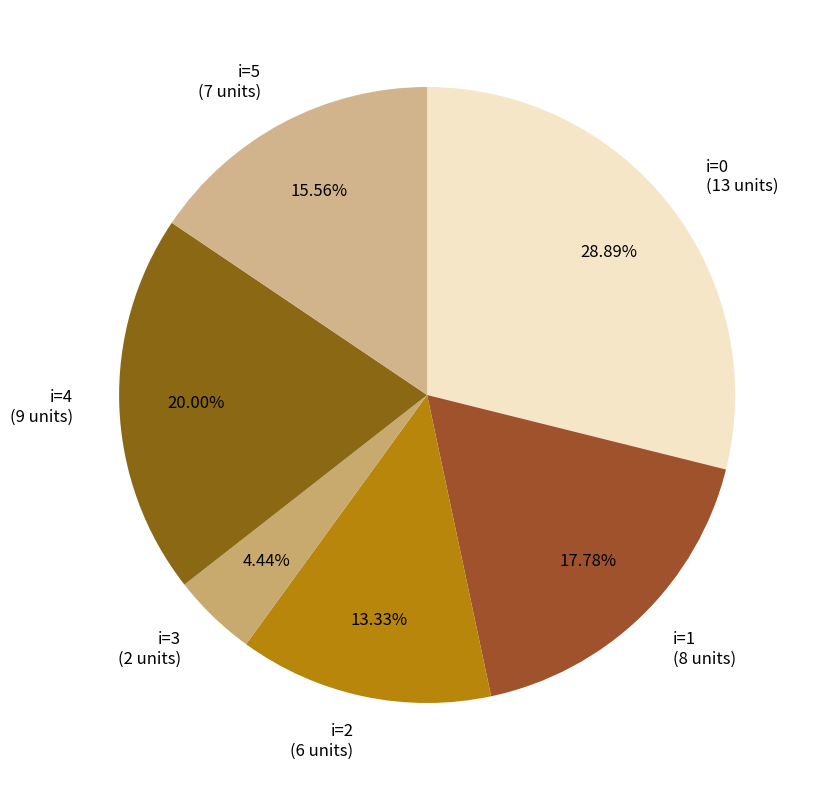

Do i=4 and i=1 together represent more than half of the pie?

No